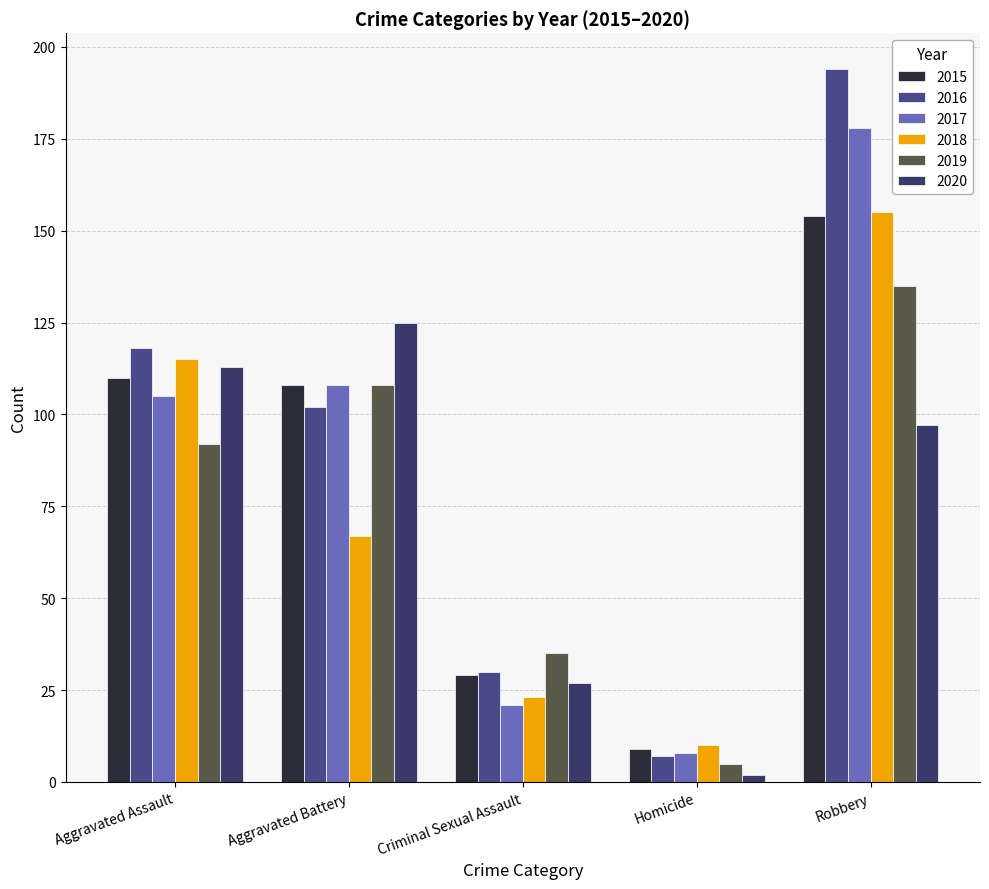

True or false: 2020 has a value of 220 at Aggravated Battery.

False